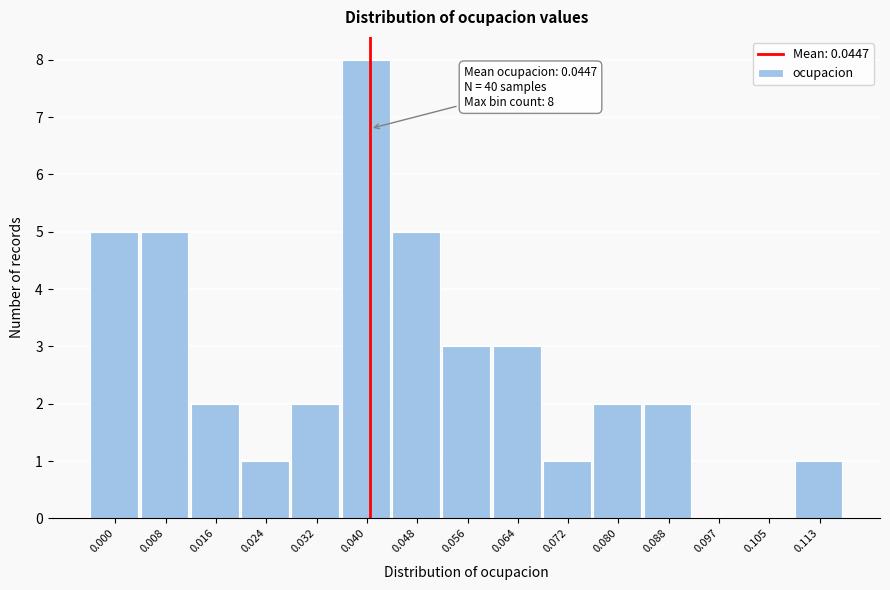

Reading left to right, transcribe all the data shown in this chart.

0.000=5	0.008=5	0.016=2	0.024=1	0.032=2	0.040=8	0.048=5	0.056=3	0.064=3	0.072=1	0.080=2	0.088=2	0.097=0	0.105=0	0.113=1